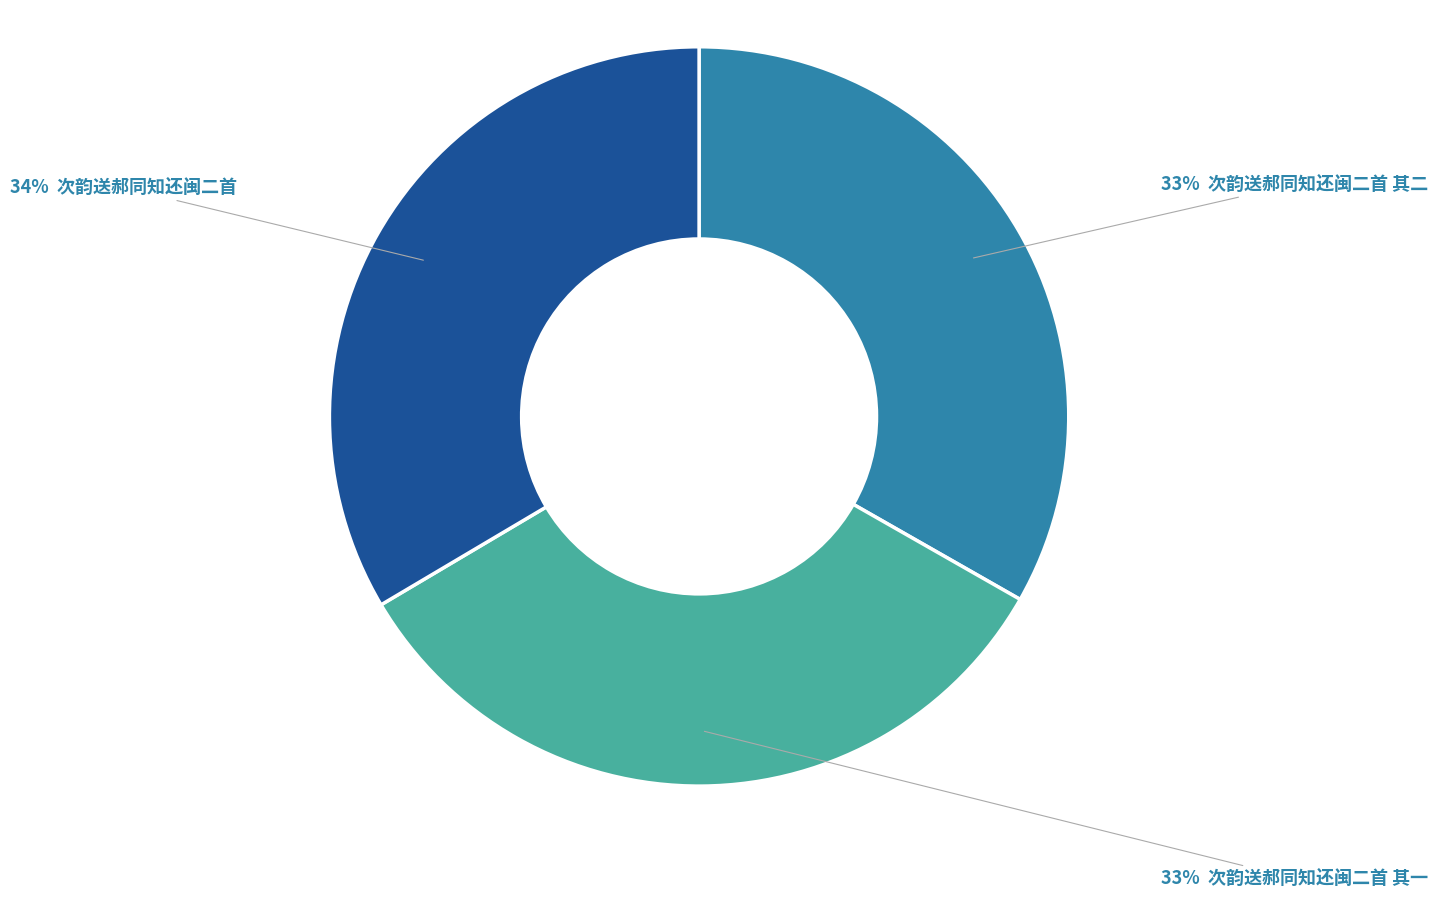

To the nearest percent, what is the average slice percentage?

33%